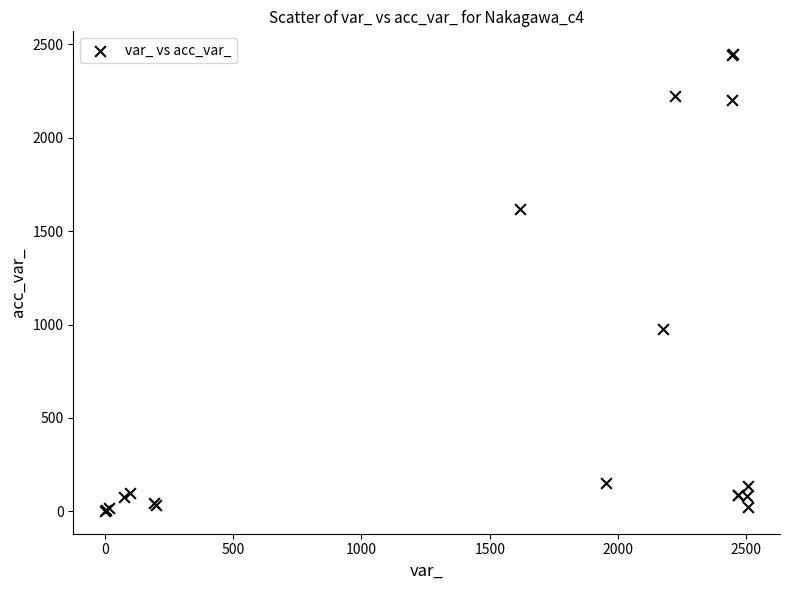

What Y value in the scatter plot is closest to 1225?

977